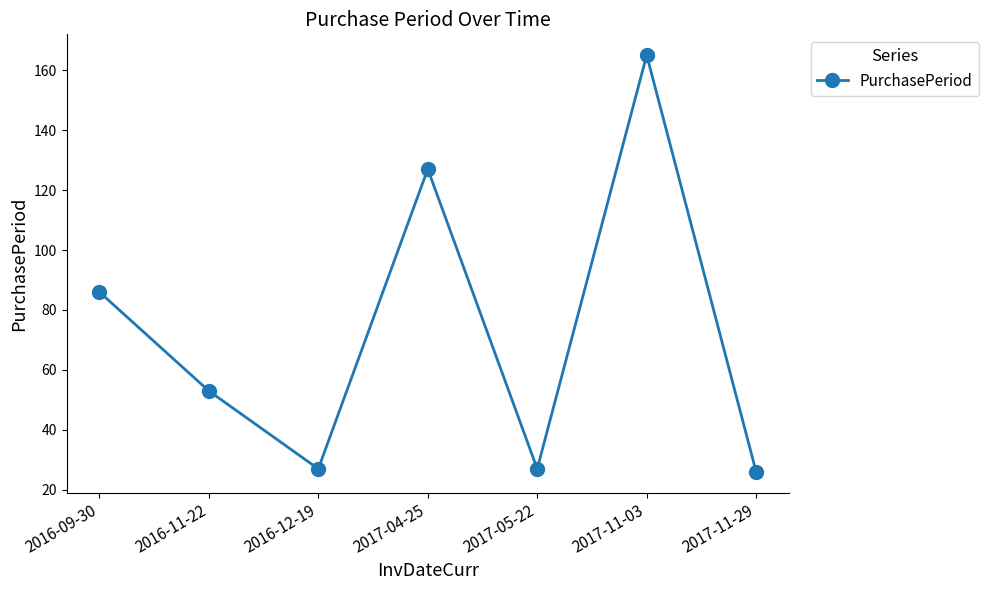

What is the difference between the second highest and second lowest values?

100